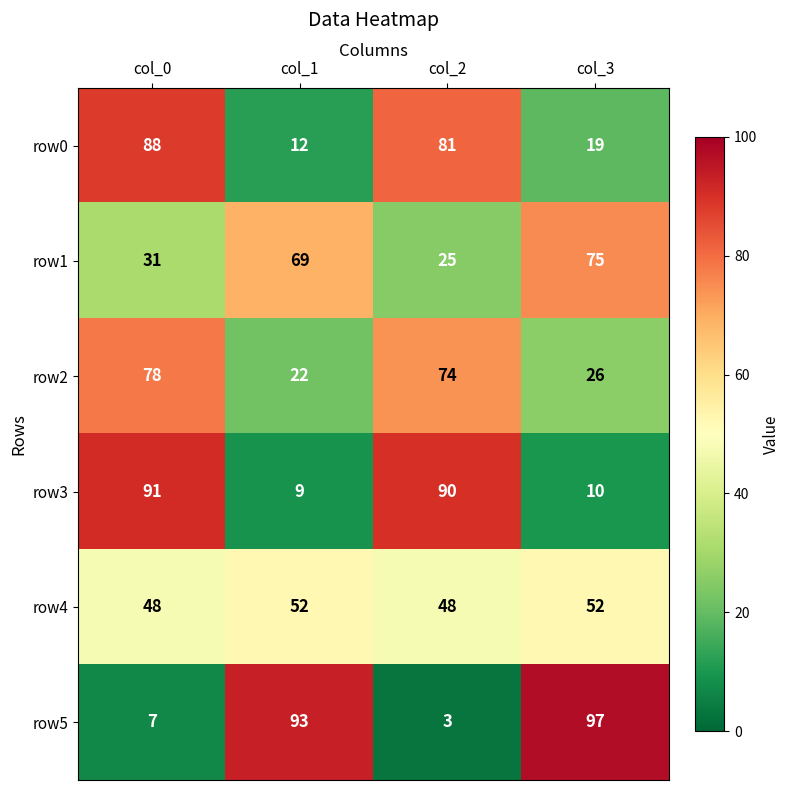

True or false: row1 has a value of 94 at col_1.

False